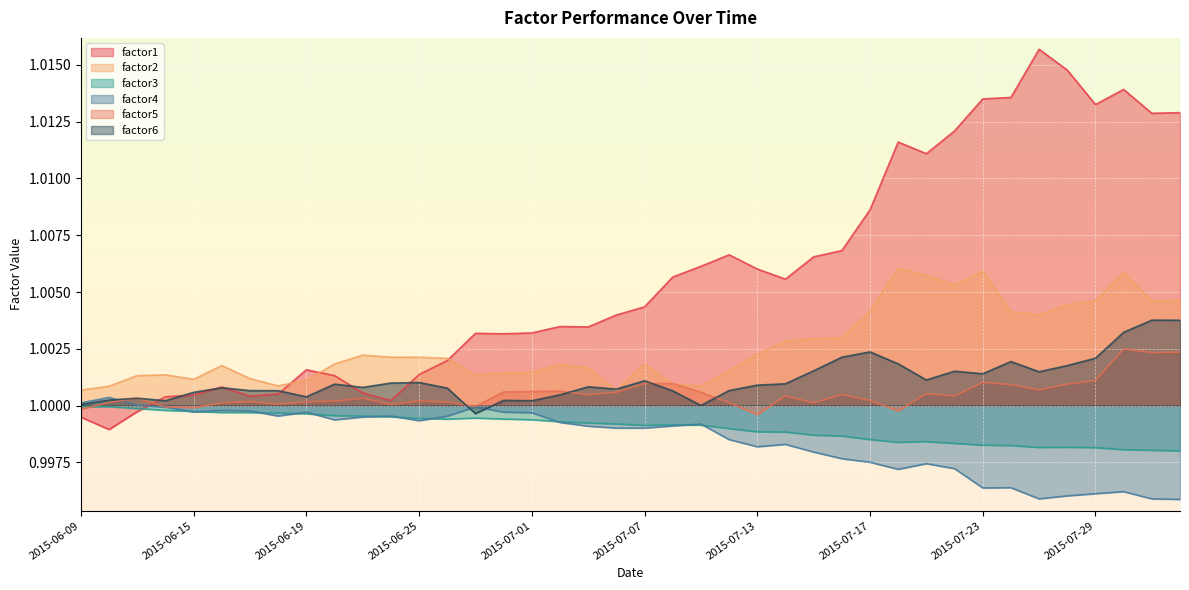

Between 2015-06-26 and 2015-07-27, which series saw the biggest shift?

factor1